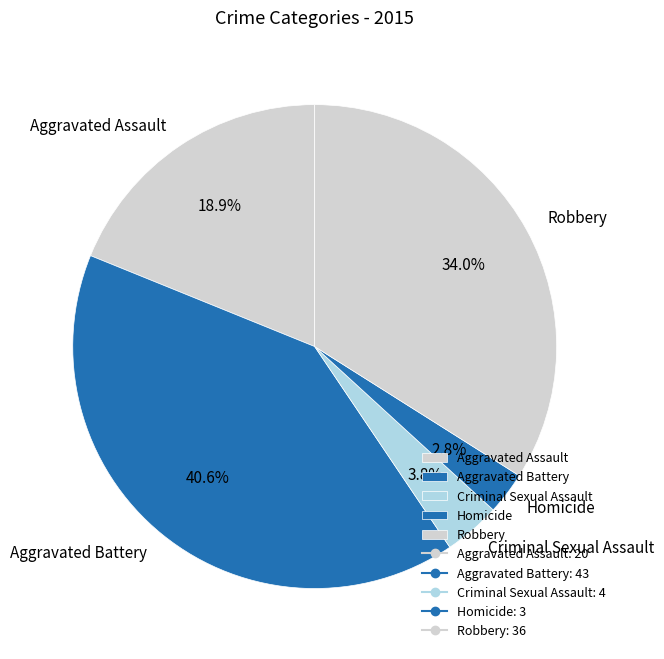

True or false: Criminal Sexual Assault accounts for 13% of the total.

False